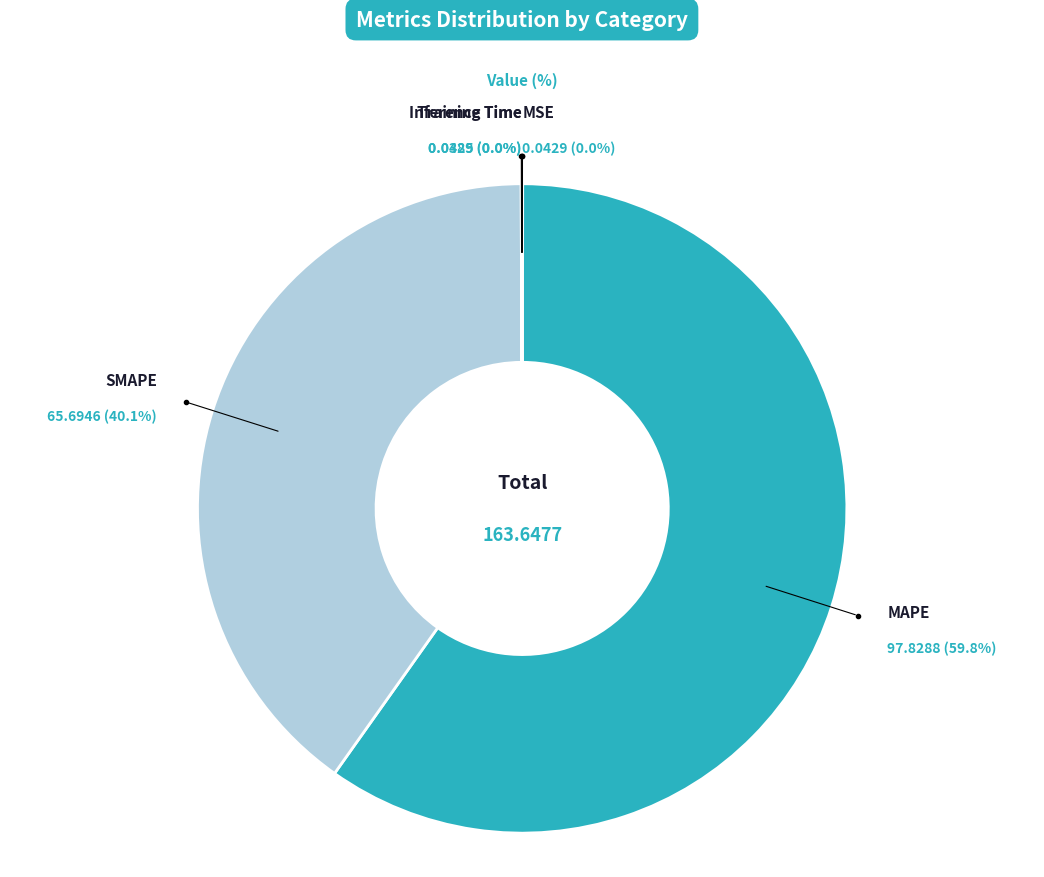

Is there a majority slice in this chart?

Yes